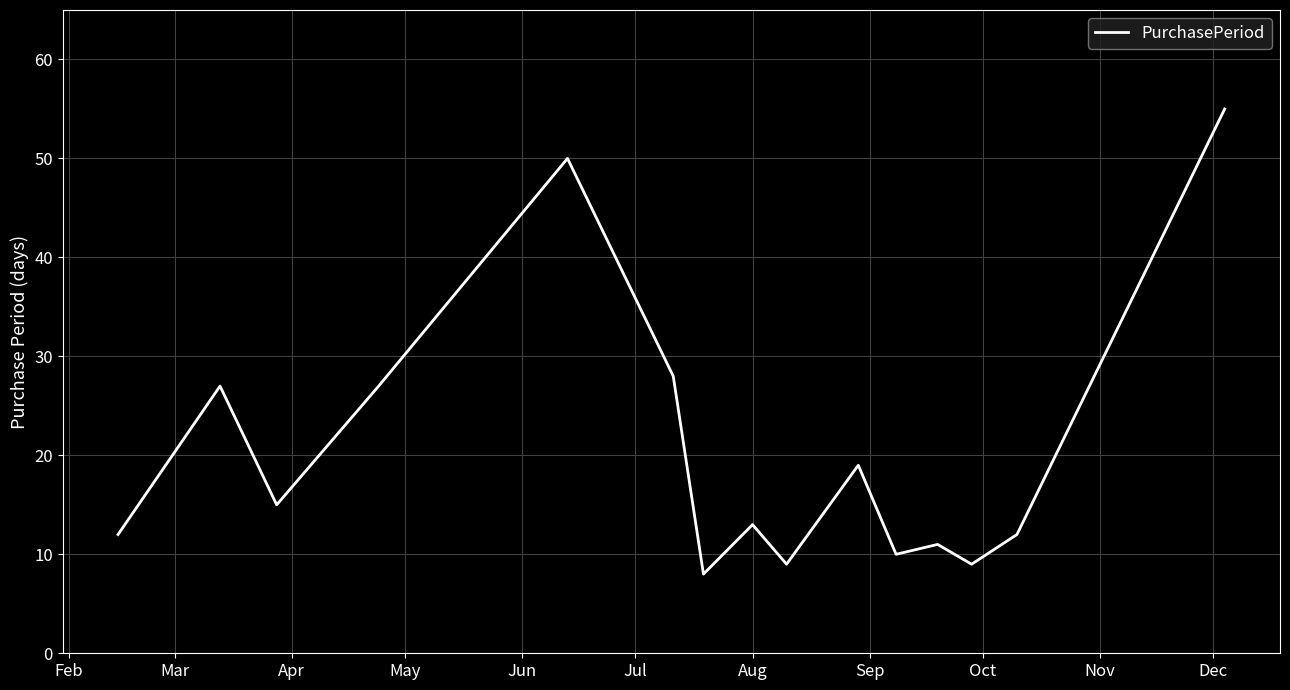

What is the minimum value shown in the chart?

8